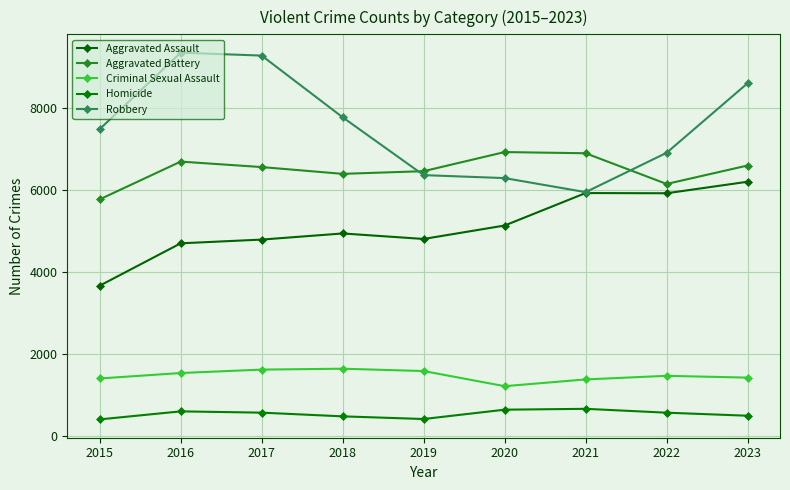

At which category is the sum across all series the highest?

2023